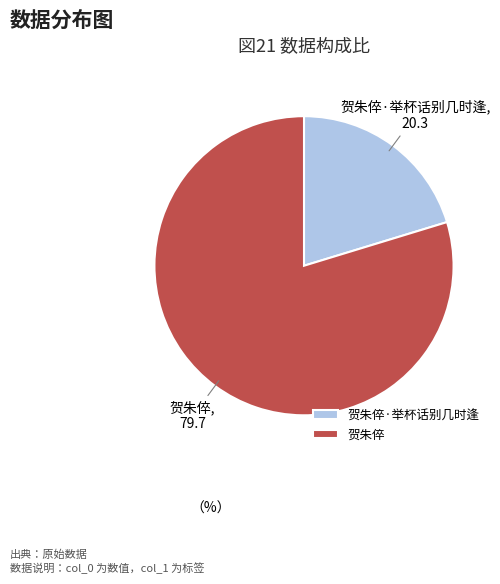

Which has a higher value, 贺朱倅 or 贺朱倅·举杯话别几时逢?

贺朱倅